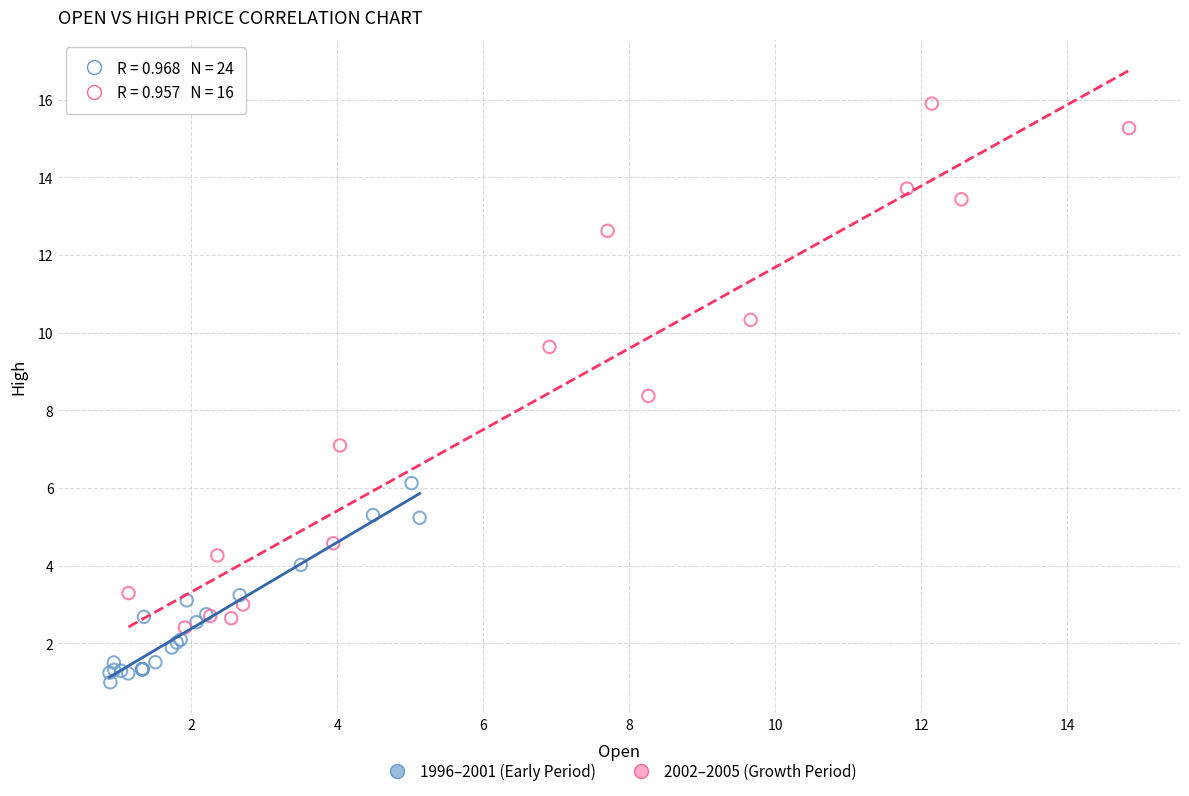

Which series contains the lowest Y value?

1996–2001 (Early Period)